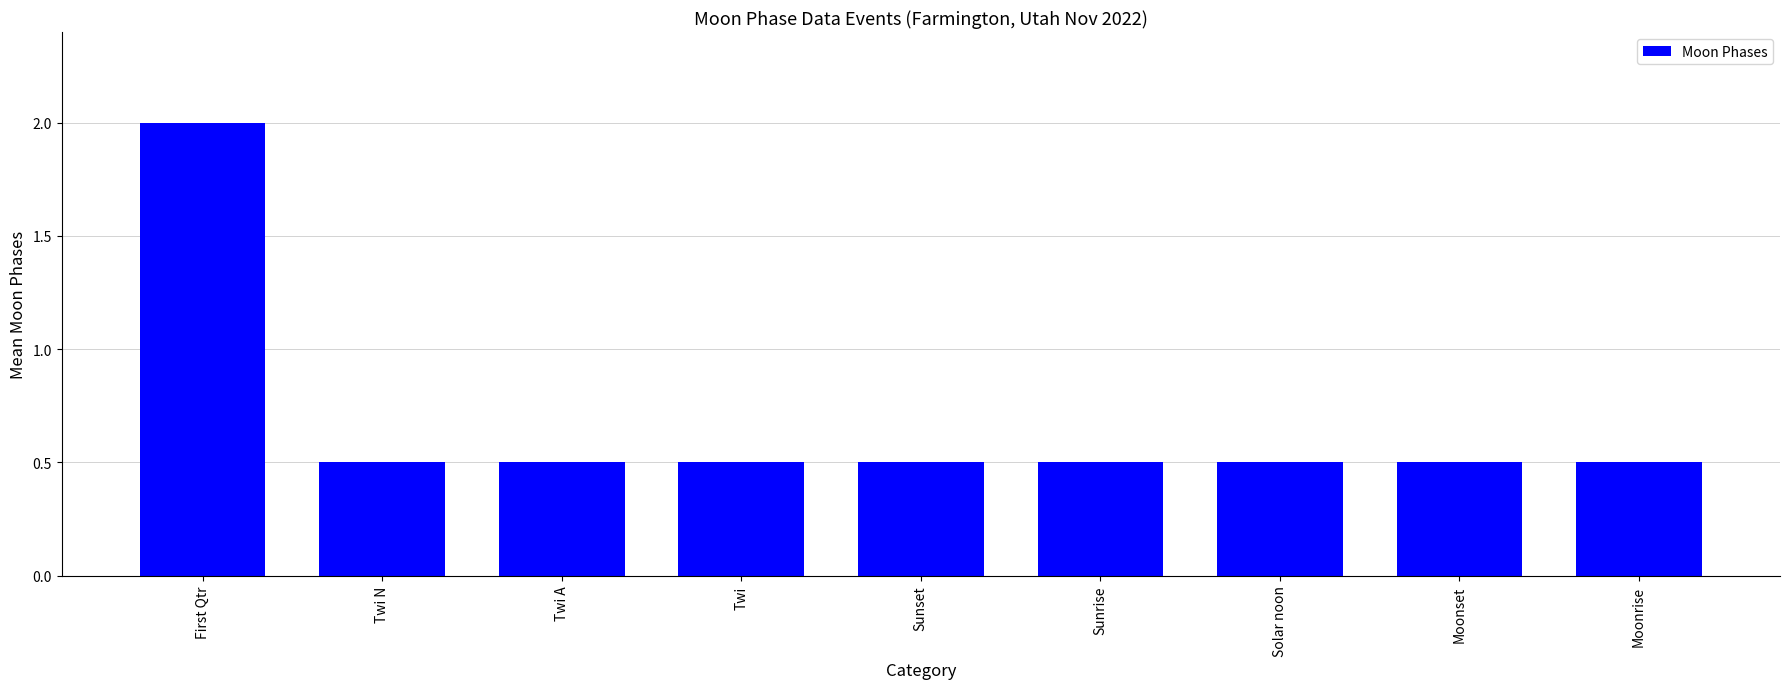

Which has a higher value, Sunrise or First Qtr?

First Qtr